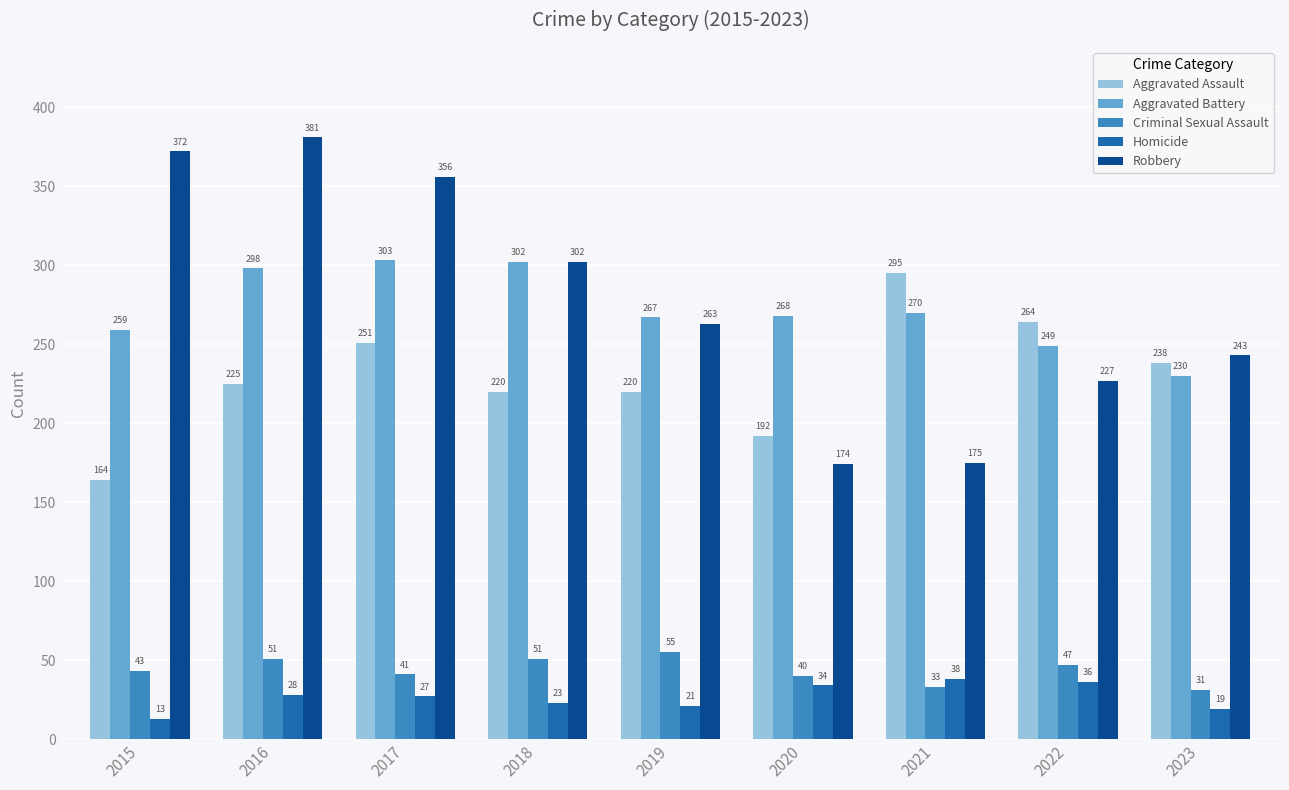

The Aggravated Battery series shows 302 at 2018. True or false?

True